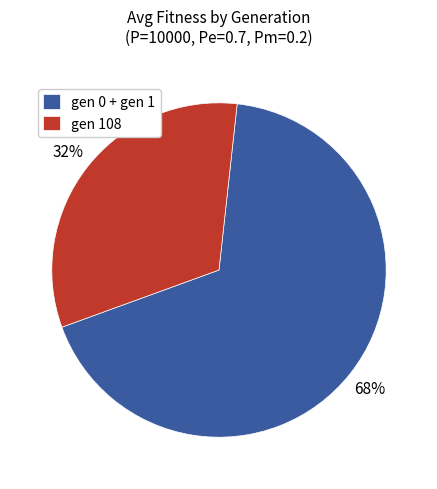

The gen 0 + gen 1 slice represents 59% of the pie. True or false?

False